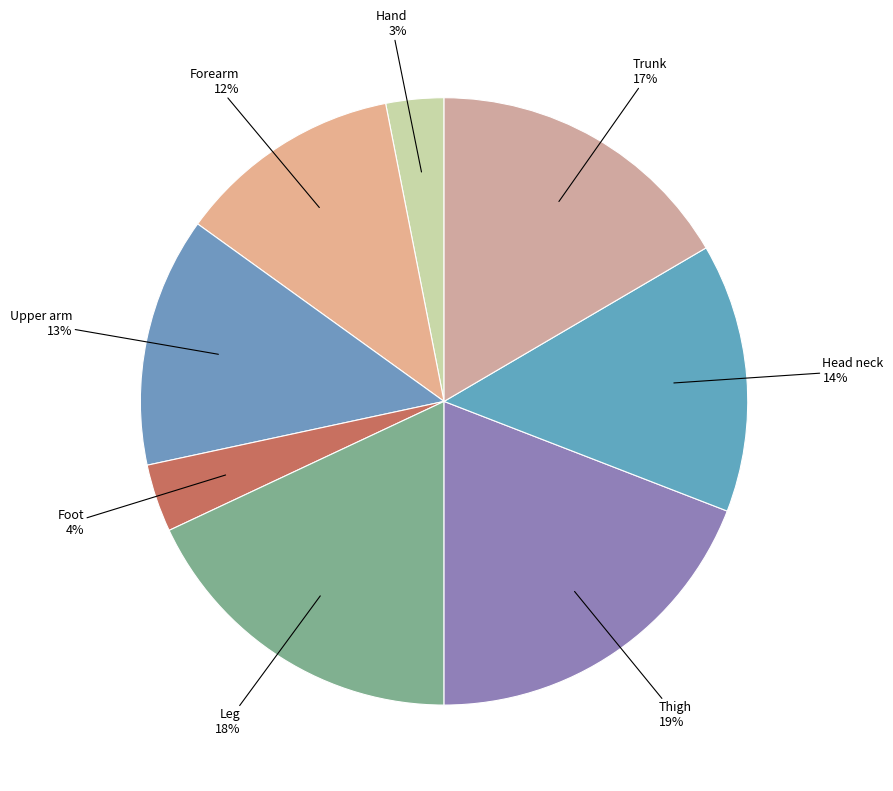

How many slices are in this pie chart?

8